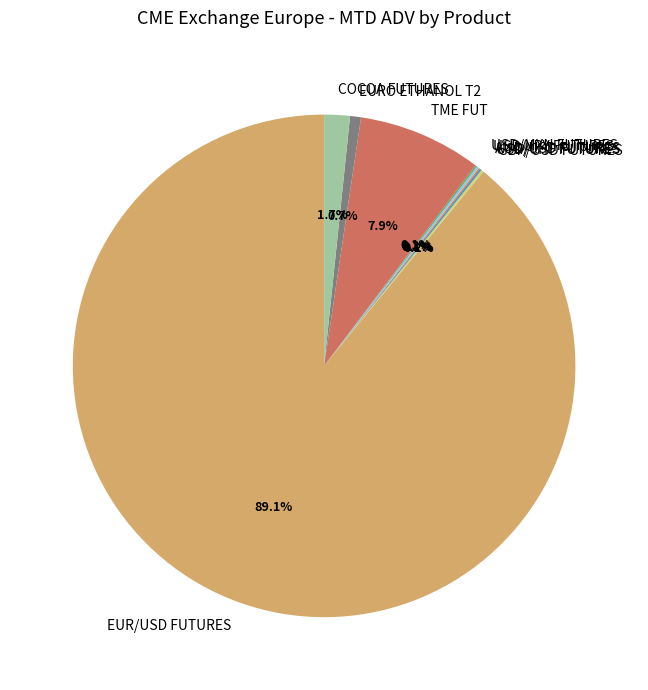

Which category has the biggest portion of the pie?

EUR/USD FUTURES